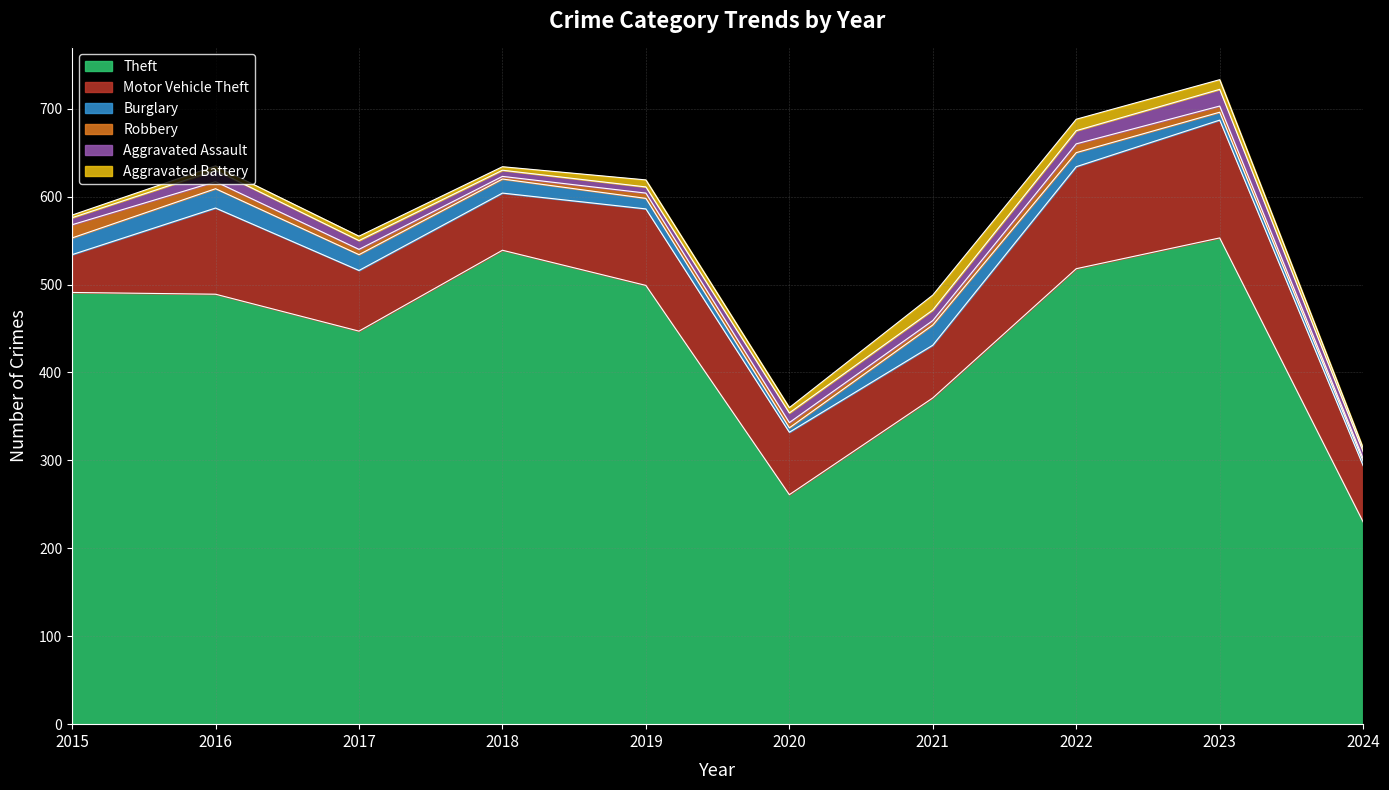

The Robbery series shows 6 at 2017. True or false?

True